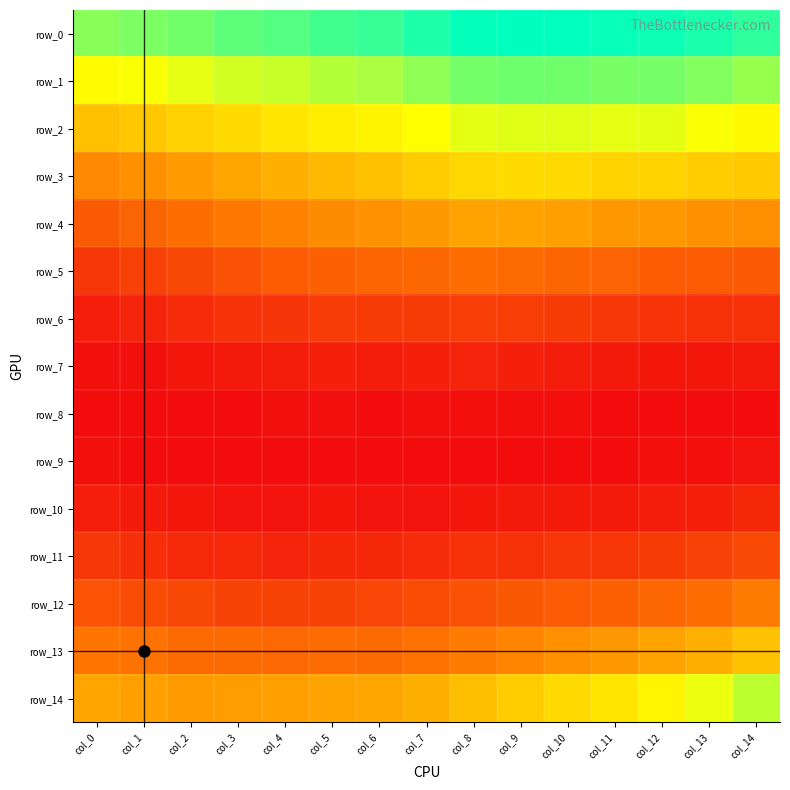

At which category does the chart reach its minimum across all series?

col_0